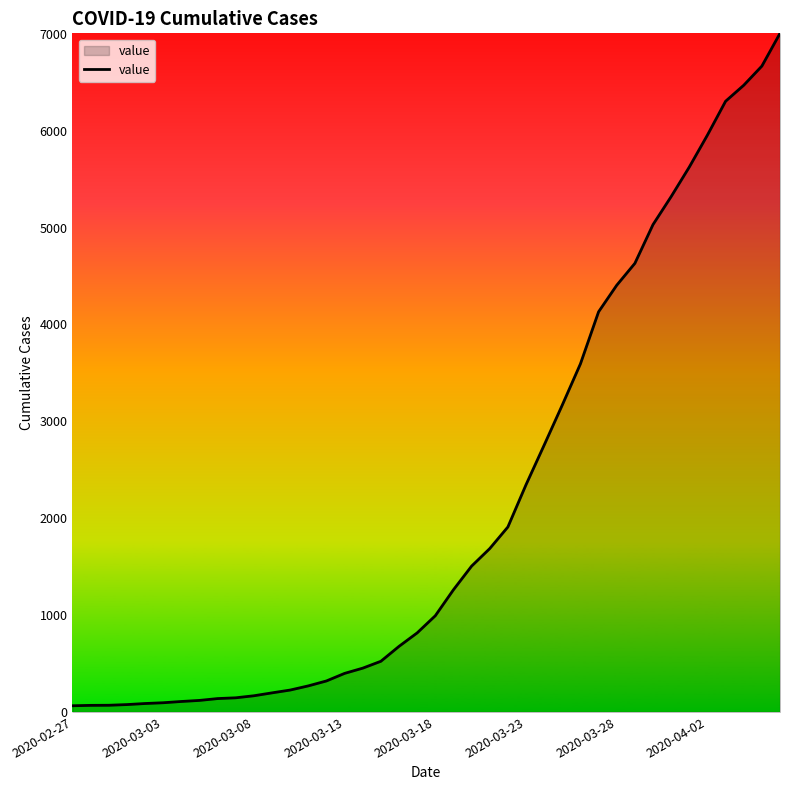

What is the maximum value shown in the chart?

7004